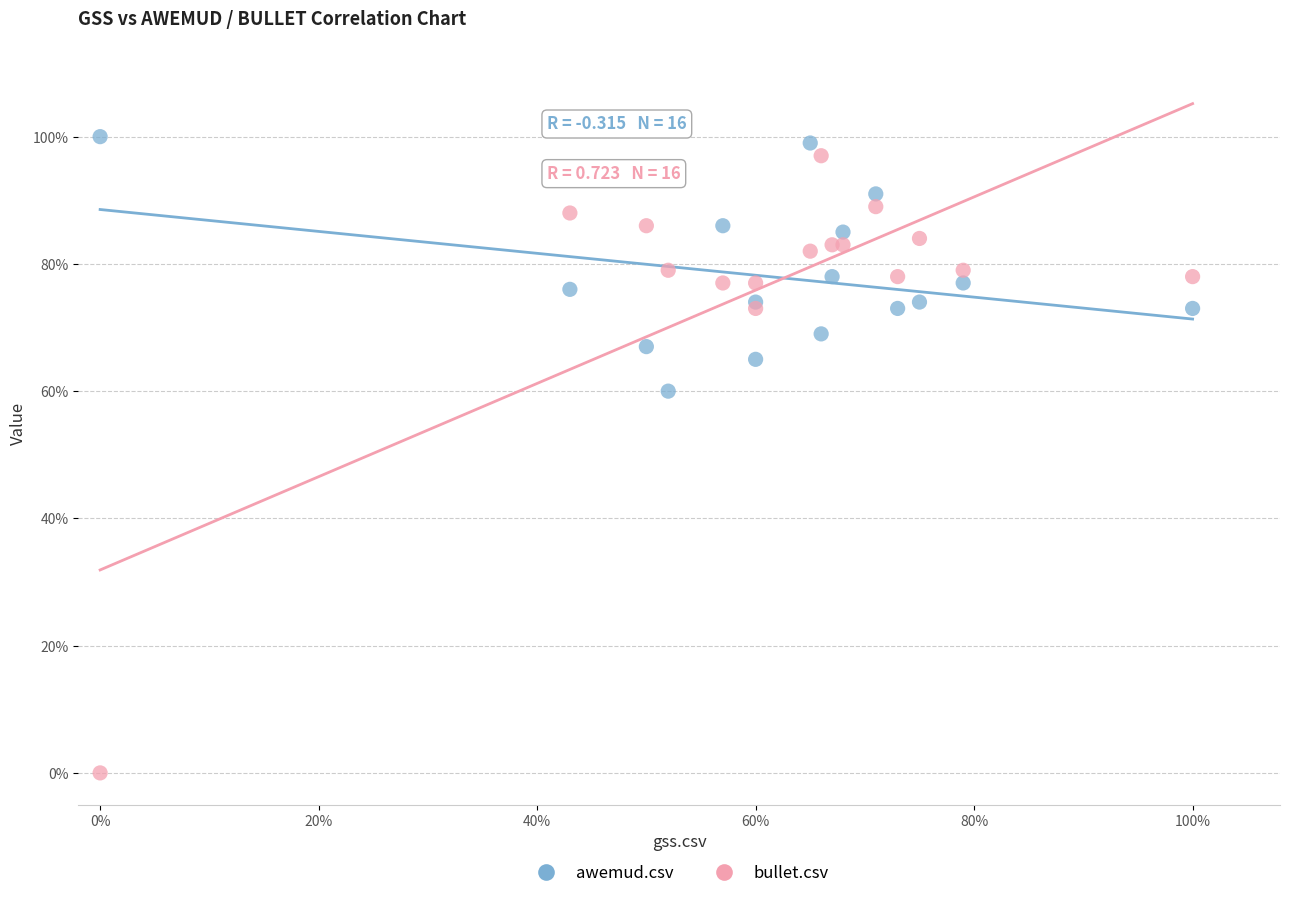

Which series has the largest Y range (max minus min)?

bullet.csv